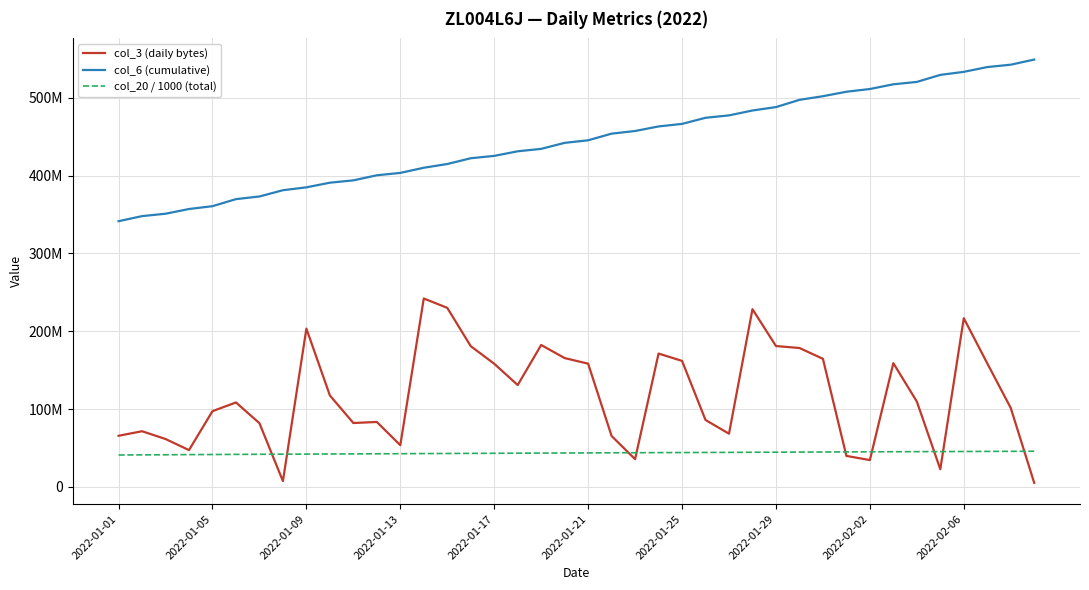

What is the sum of all col_3 (daily bytes) values?

4718263840.0